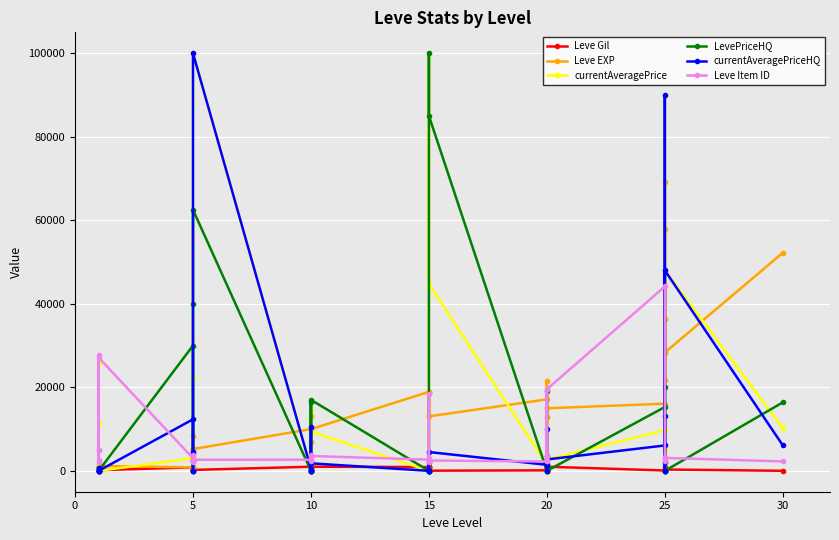

How many values in the Leve Item ID series are below 2712?

18